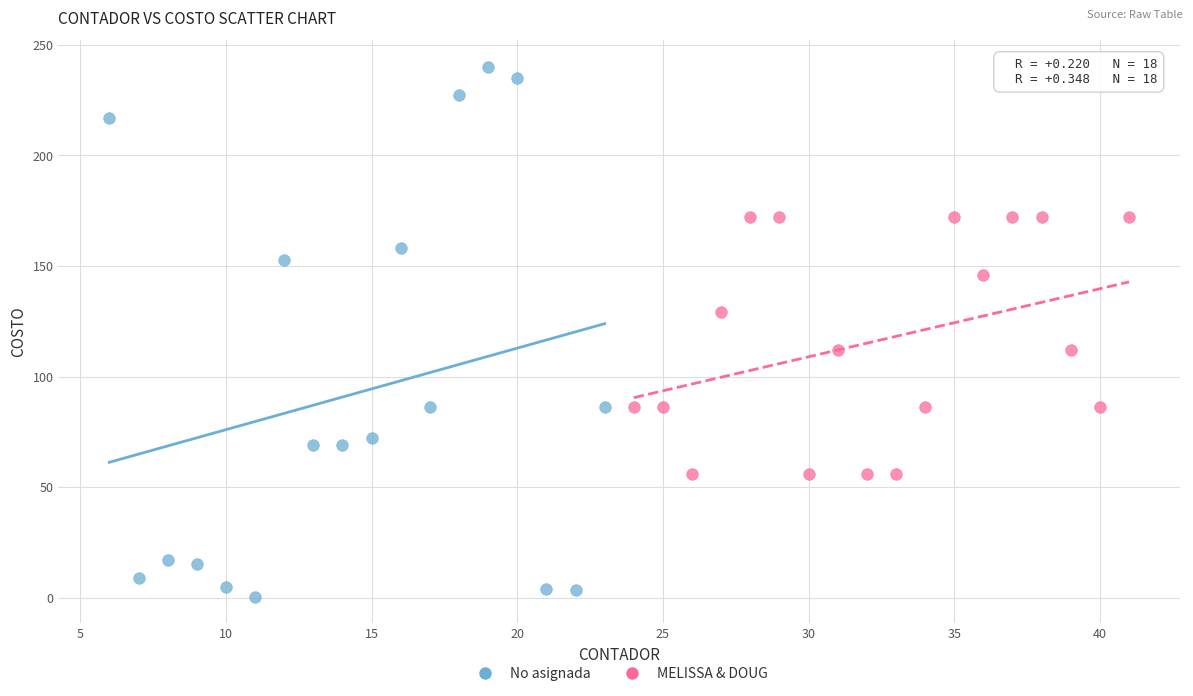

Which series has the widest spread of Y values?

No asignada